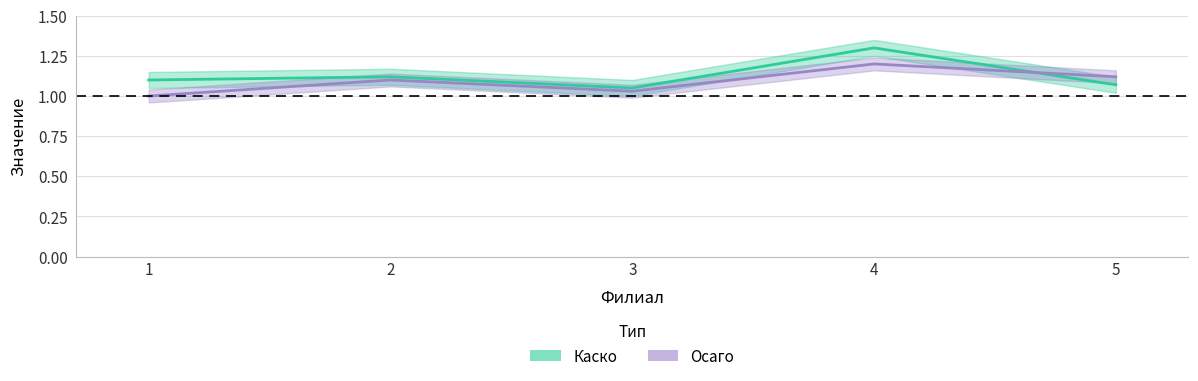

What is the smallest value displayed?

1.0